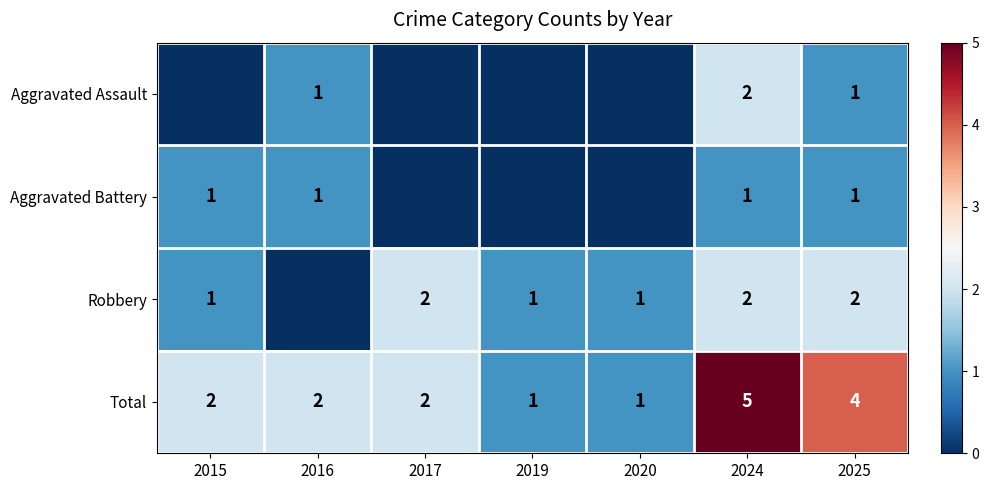

What is the average value of the Aggravated Battery series?

1